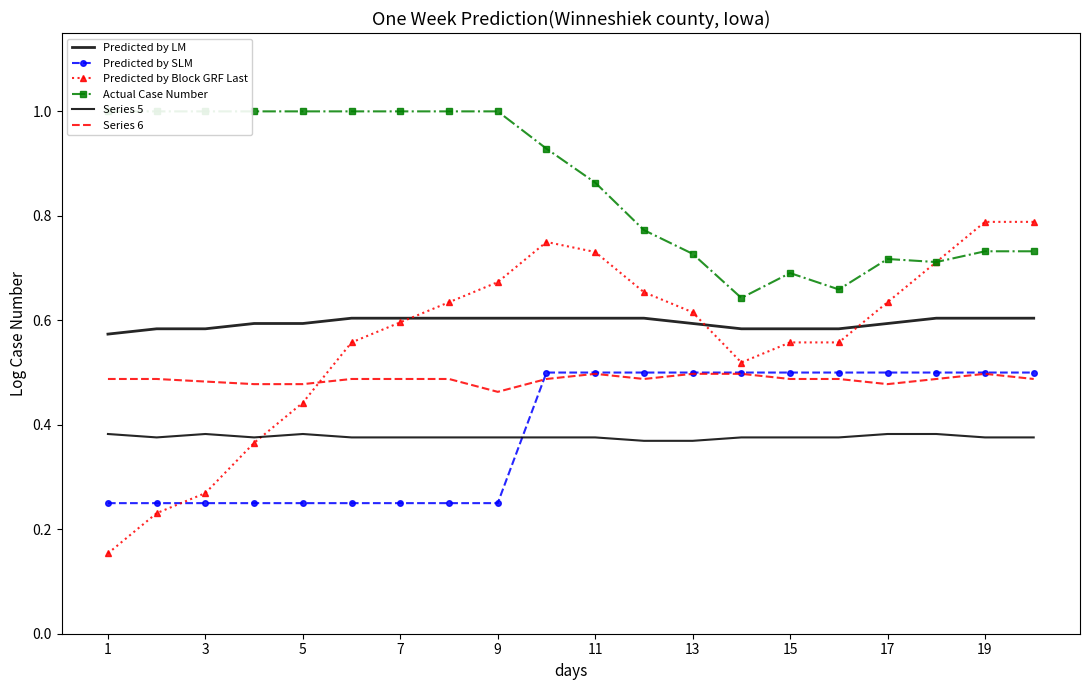

What are all the series names shown in the legend?

Predicted by LM, Predicted by SLM, Predicted by Block GRF Last, Actual Case Number, Series 5, Series 6